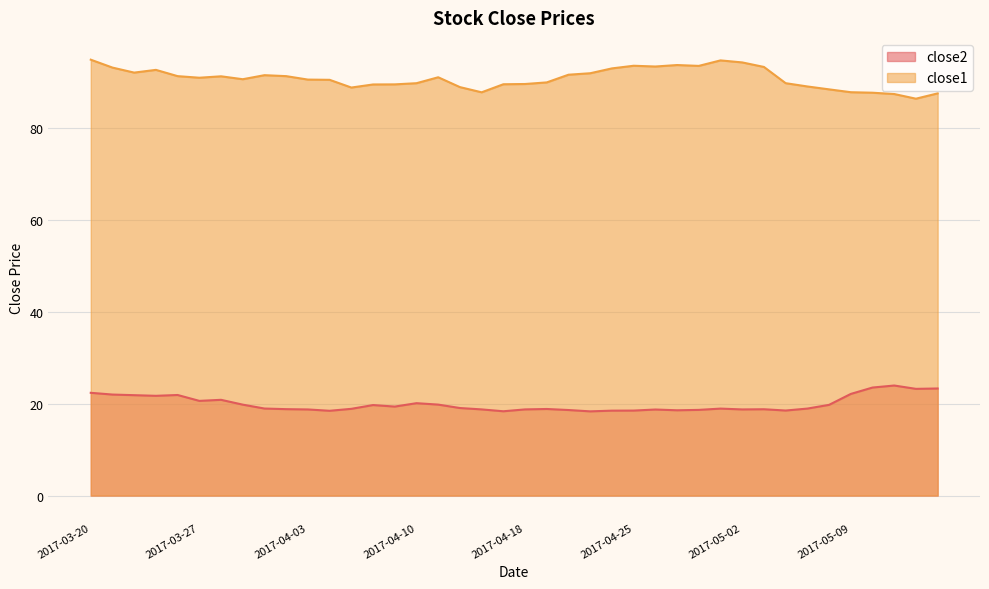

Does the chart display data point markers on the line(s)?

No